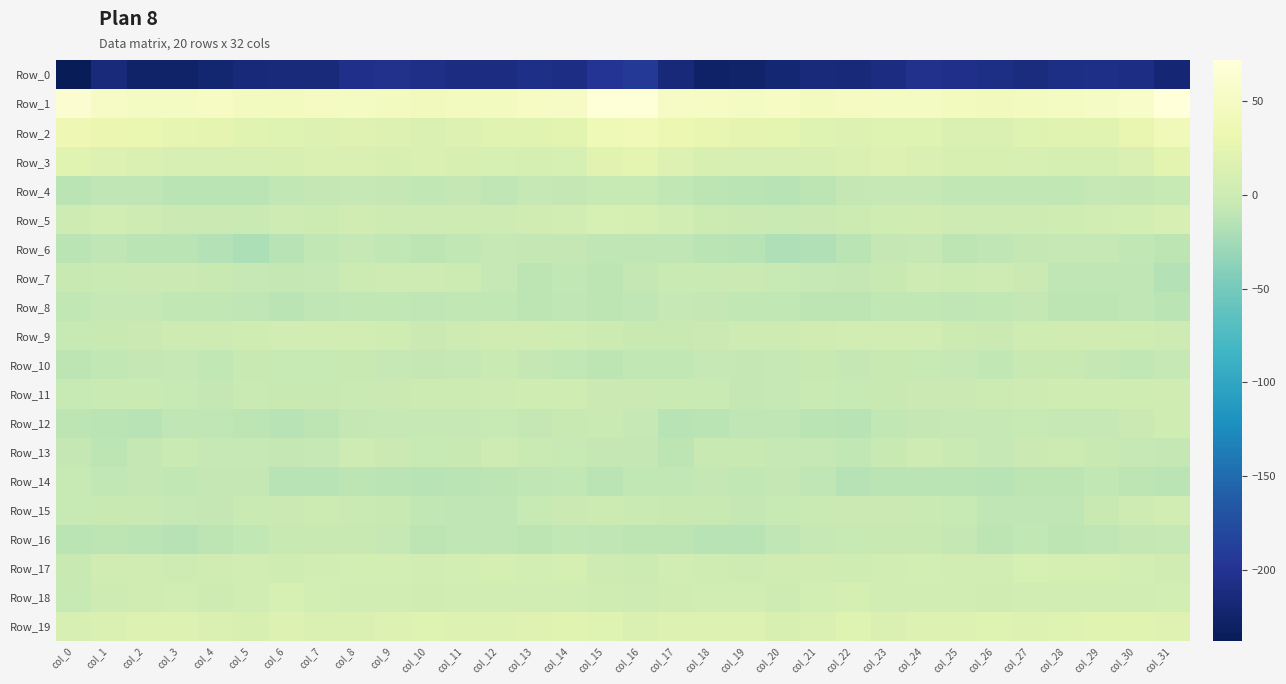

Which category has the highest value across all series?

col_31